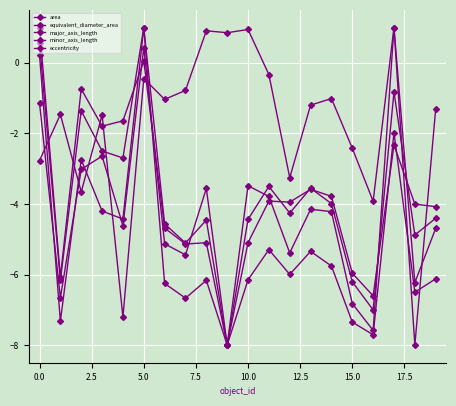

Count the number of categories in the chart.

20